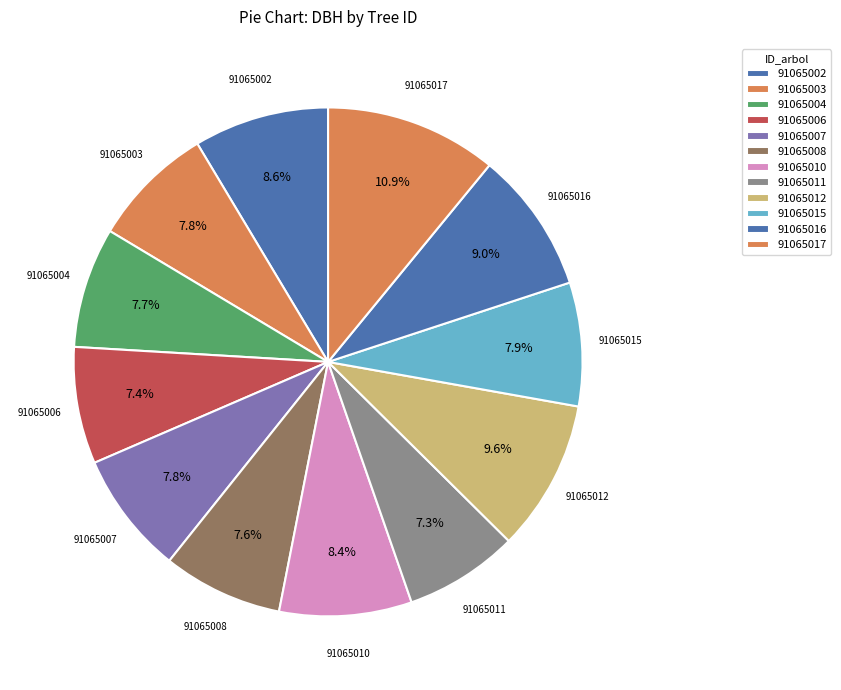

How many segments does this pie chart have?

12